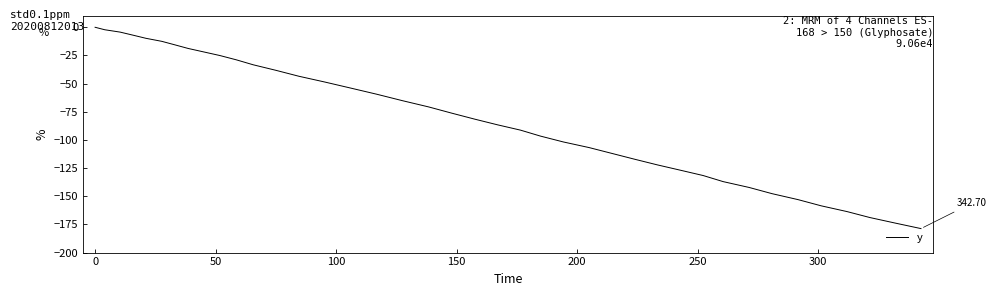

What is the difference between the maximum and minimum values?

178.7